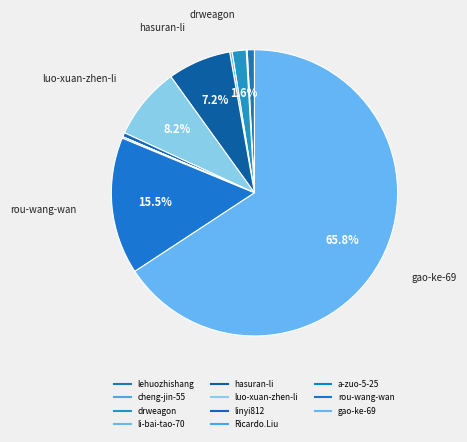

Which slice is the smallest?

Ricardo.Liu